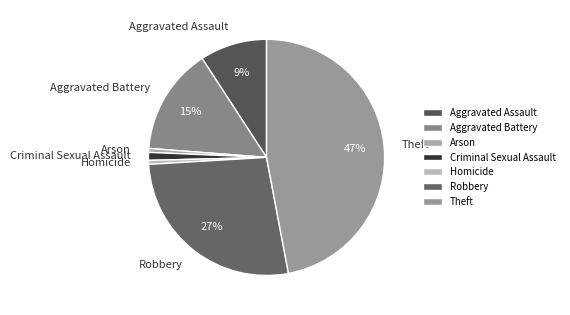

To the nearest percent, what is the difference between the largest and smallest slice percentages?

46%